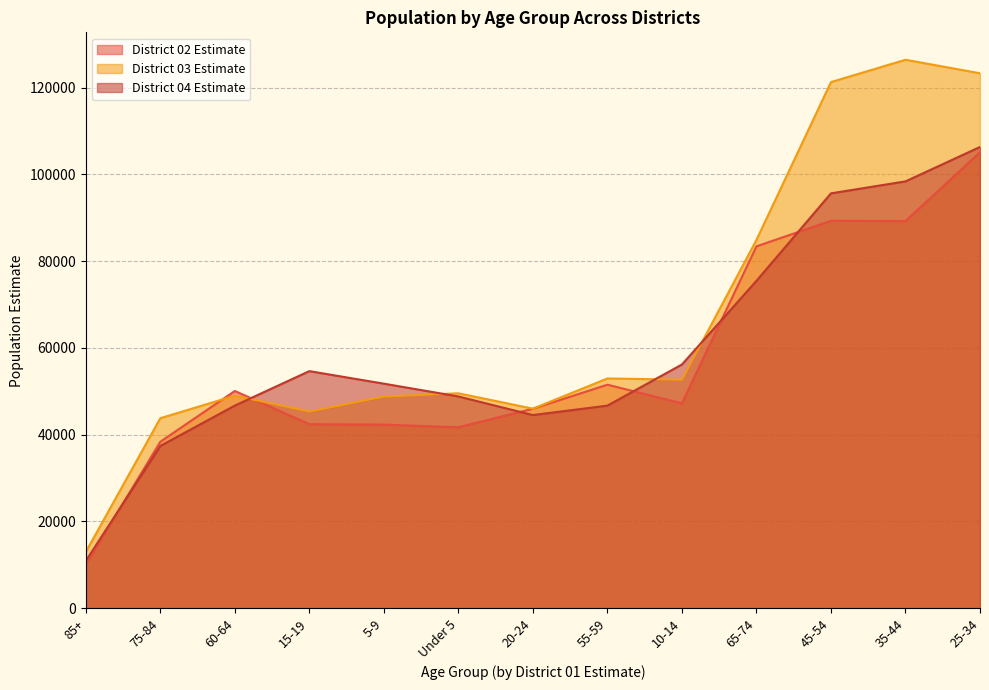

Which series has the largest range (max minus min)?

District 03 Estimate